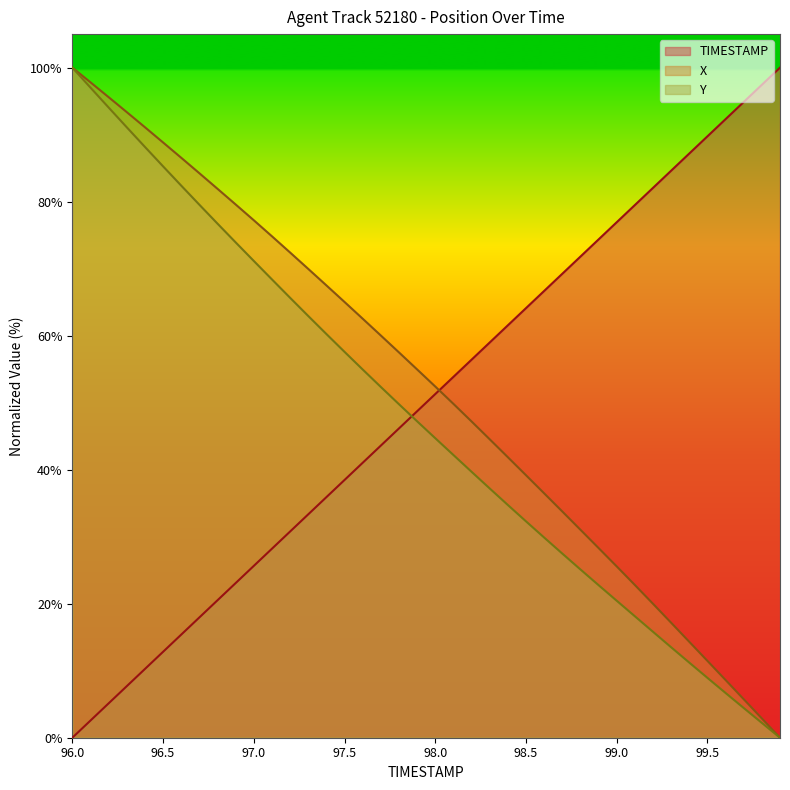

Reading right to left, transcribe all the data shown in this chart.

TIMESTAMP: 99.9=100.0	99.8=97.4	99.7=94.9	99.6=92.3	99.5=89.7	99.4=87.2	99.3=84.6	99.2=82.1	99.1=79.5	99.0=76.9	98.9=74.4	98.8=71.8	98.7=69.2	98.6=66.7	98.5=64.1	98.4=61.5	98.3=59.0	98.2=56.4	98.1=53.8	98.0=51.3	97.9=48.7	97.8=46.2	97.7=43.6	97.6=41.0	97.5=38.5	97.4=35.9	97.3=33.3	97.2=30.8	97.1=28.2	97.0=25.6	96.9=23.1	96.8=20.5	96.7=17.9	96.6=15.4	96.5=12.8	96.4=10.3	96.3=7.7	96.2=5.1	96.1=2.6	96.0=0.0
X: 99.9=0.0	99.8=2.9	99.7=5.7	99.6=8.6	99.5=11.5	99.4=14.3	99.3=17.2	99.2=20.0	99.1=22.8	99.0=25.6	98.9=28.3	98.8=31.0	98.7=33.8	98.6=36.5	98.5=39.2	98.4=41.9	98.3=44.5	98.2=47.2	98.1=49.8	98.0=52.4	97.9=55.0	97.8=57.5	97.7=60.0	97.6=62.5	97.5=65.0	97.4=67.5	97.3=70.0	97.2=72.4	97.1=74.8	97.0=77.2	96.9=79.6	96.8=81.9	96.7=84.2	96.6=86.5	96.5=88.8	96.4=91.1	96.3=93.4	96.2=95.6	96.1=97.8	96.0=100.0
Y: 99.9=0.0	99.8=2.2	99.7=4.4	99.6=6.7	99.5=8.9	99.4=11.2	99.3=13.5	99.2=15.8	99.1=18.1	99.0=20.4	98.9=22.8	98.8=25.1	98.7=27.5	98.6=29.9	98.5=32.3	98.4=34.7	98.3=37.2	98.2=39.7	98.1=42.2	98.0=44.7	97.9=47.2	97.8=49.8	97.7=52.3	97.6=55.0	97.5=57.6	97.4=60.2	97.3=62.9	97.2=65.7	97.1=68.4	97.0=71.2	96.9=73.9	96.8=76.7	96.7=79.5	96.6=82.4	96.5=85.3	96.4=88.2	96.3=91.1	96.2=94.0	96.1=97.0	96.0=100.0